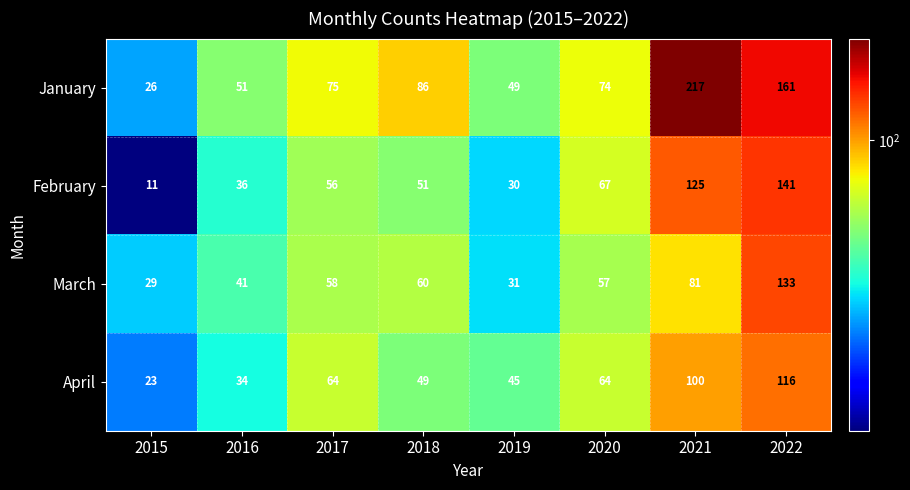

Read the April value at 2017, to the nearest 10.

60